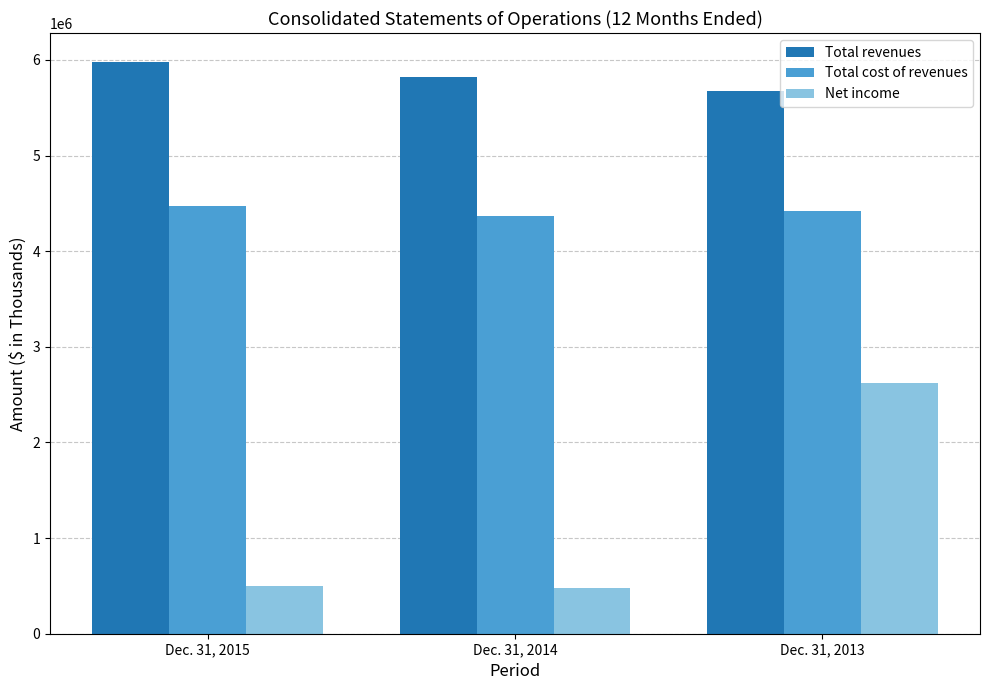

Which series has the largest range (max minus min)?

Net income